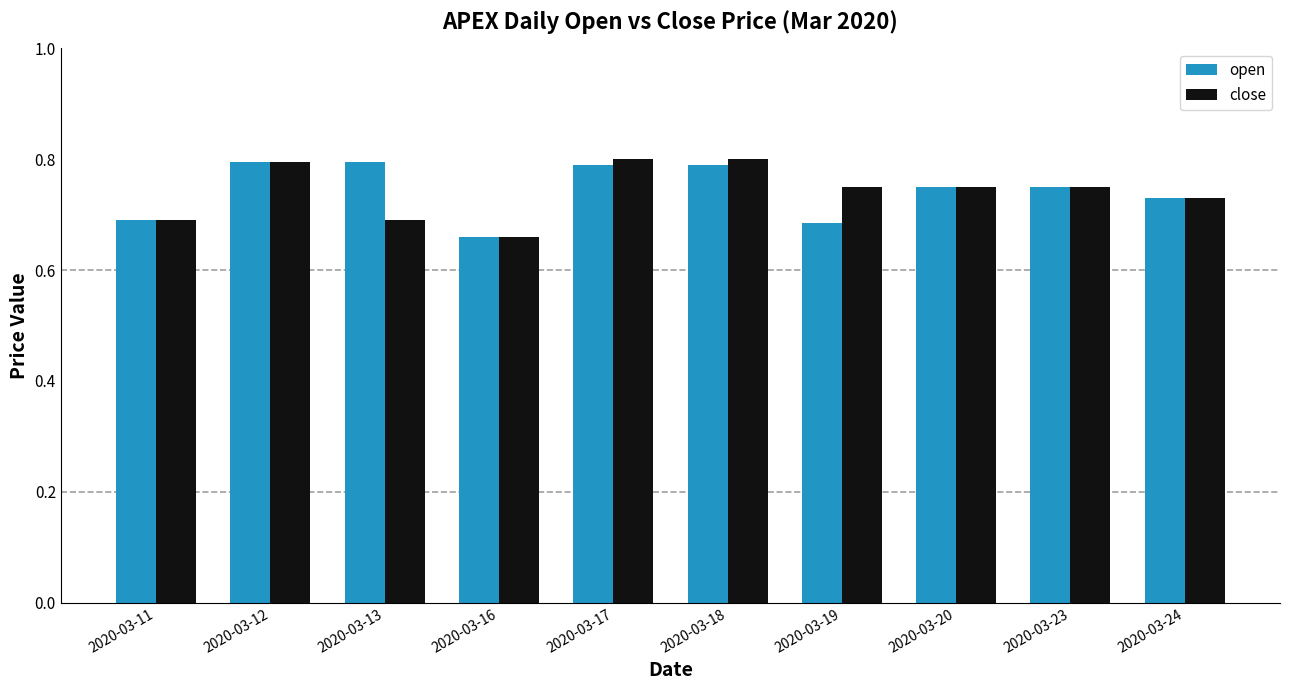

The open series shows 1.0 at 2020-03-24. True or false?

False